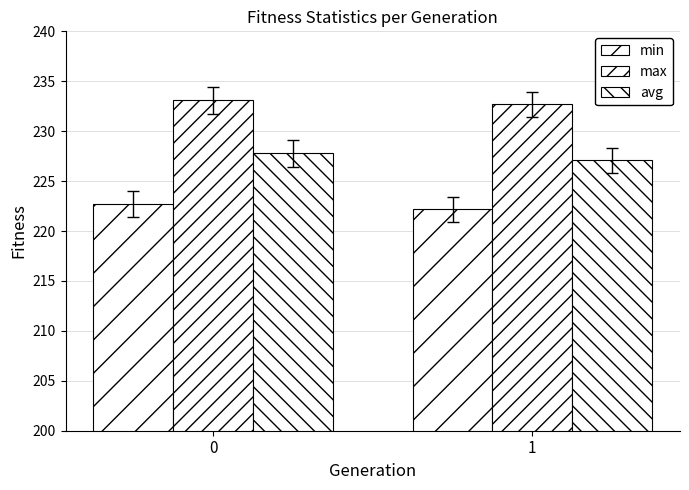

Is it true that max equals 126.0 at 1?

False